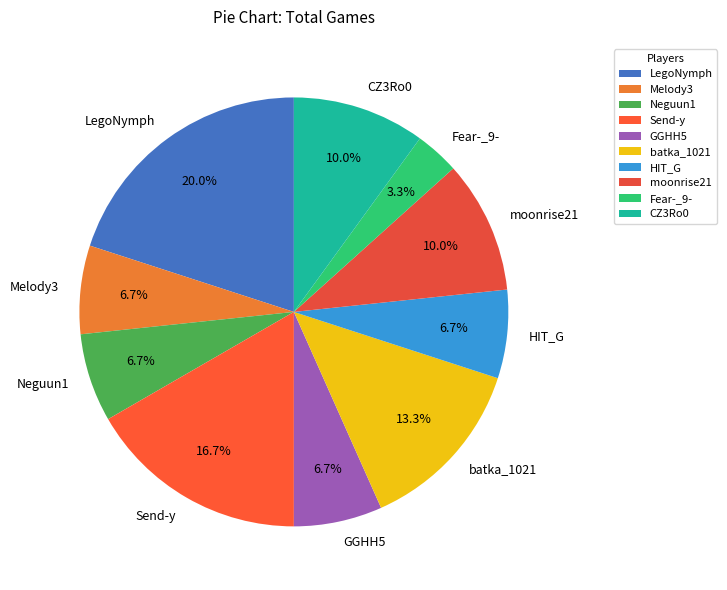

Approximately how many times larger is the value at LegoNymph compared to moonrise21?

2.0